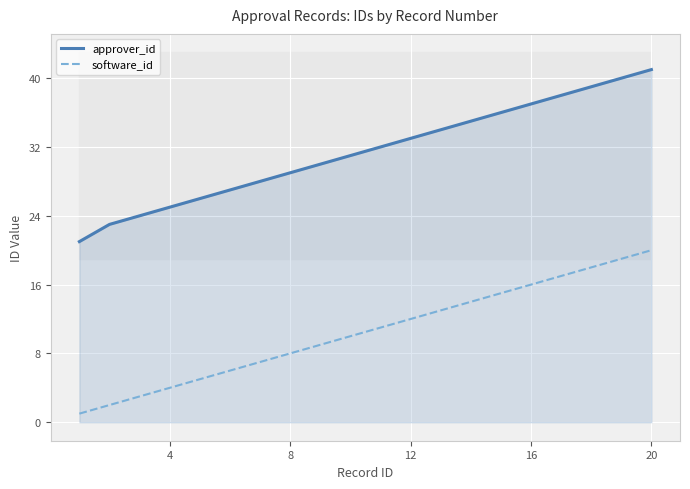

True or false: software_id and approver_id intersect in this chart.

False